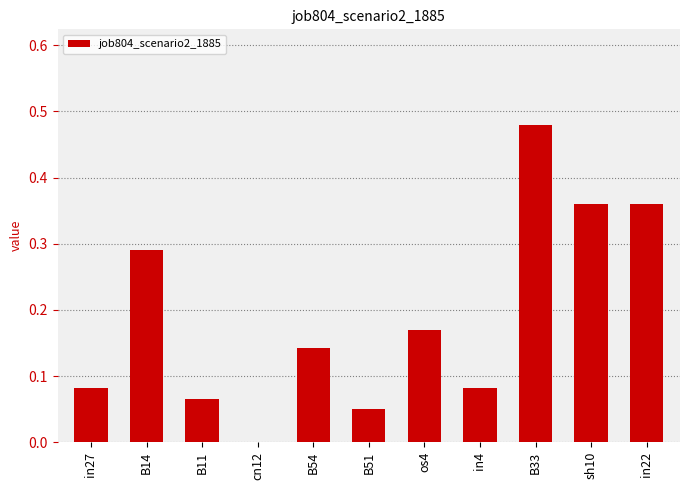

How many positive values are there?

10